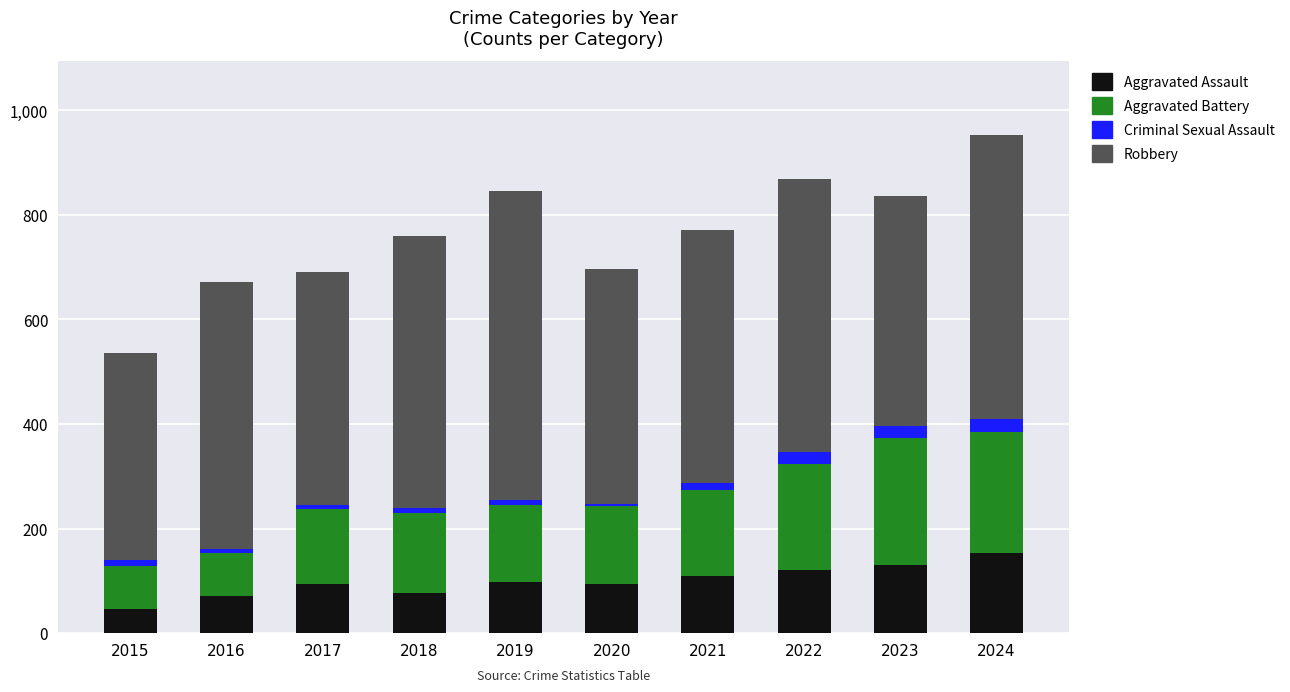

What is the highest value of the Aggravated Assault series?

153